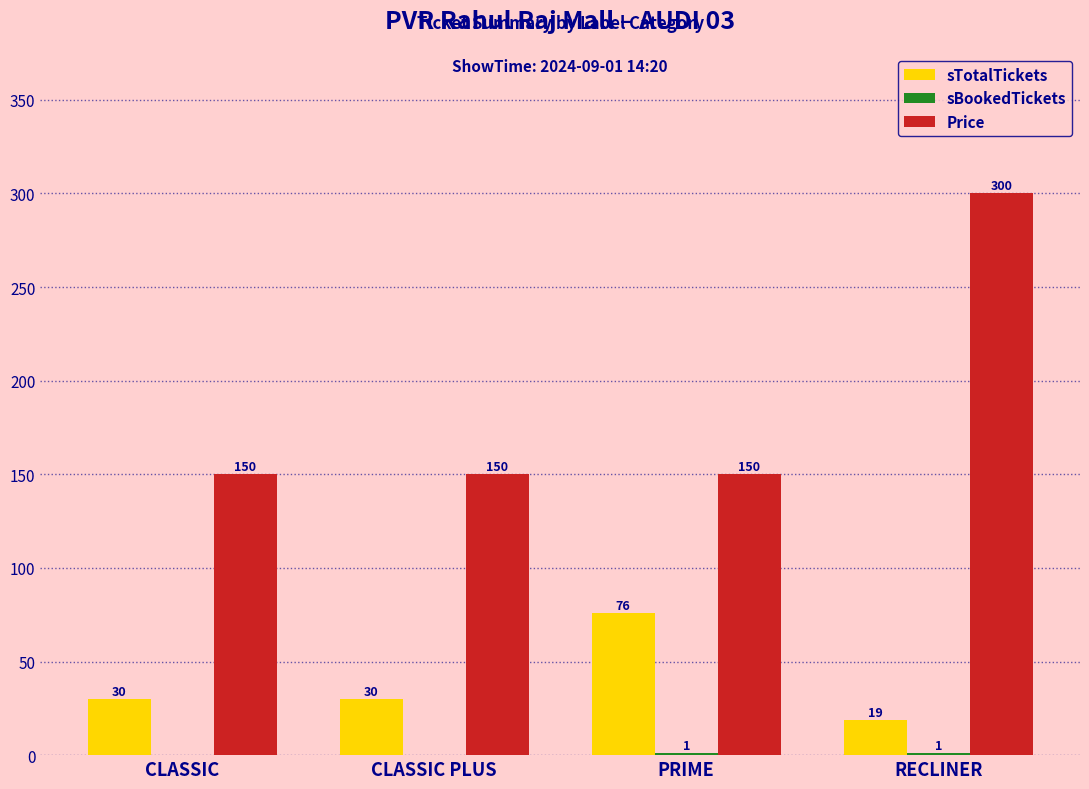

The Price series shows 300 at RECLINER. True or false?

True